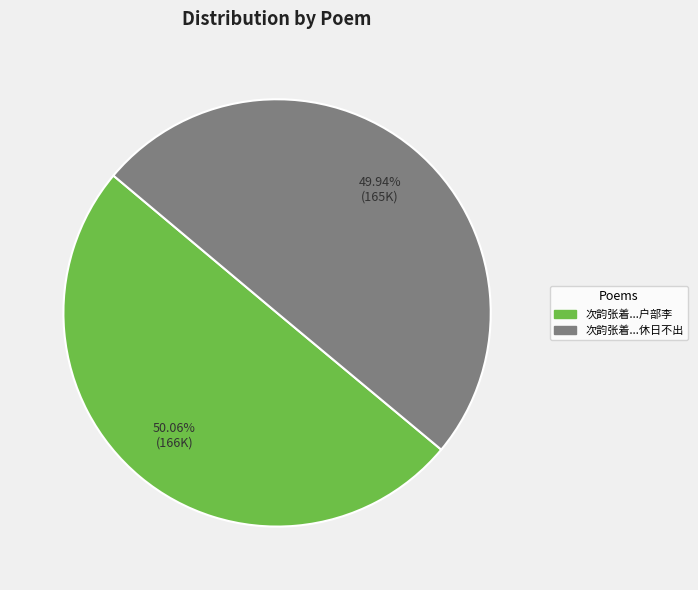

Is there any slice that represents more than half of the pie?

Yes